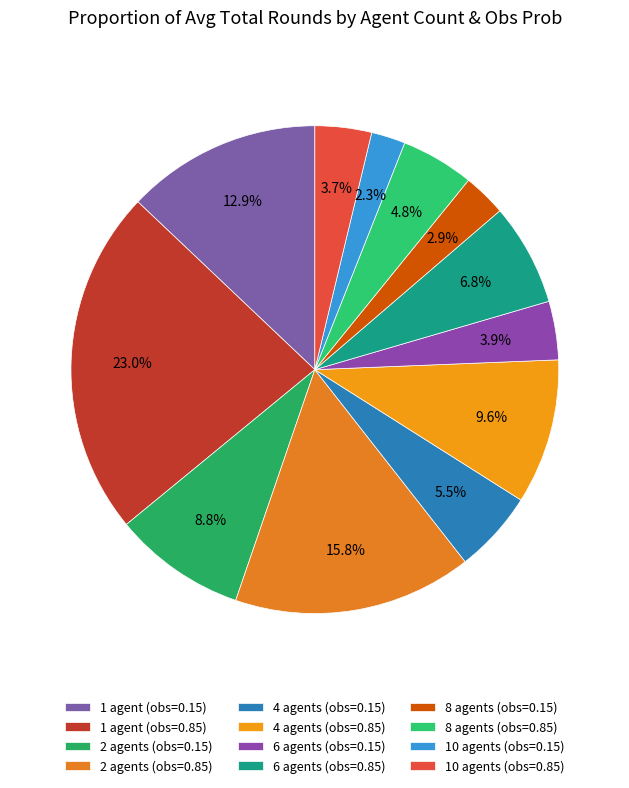

Is the sum of 8 agents (obs=0.85) and 10 agents (obs=0.15) greater than half?

No